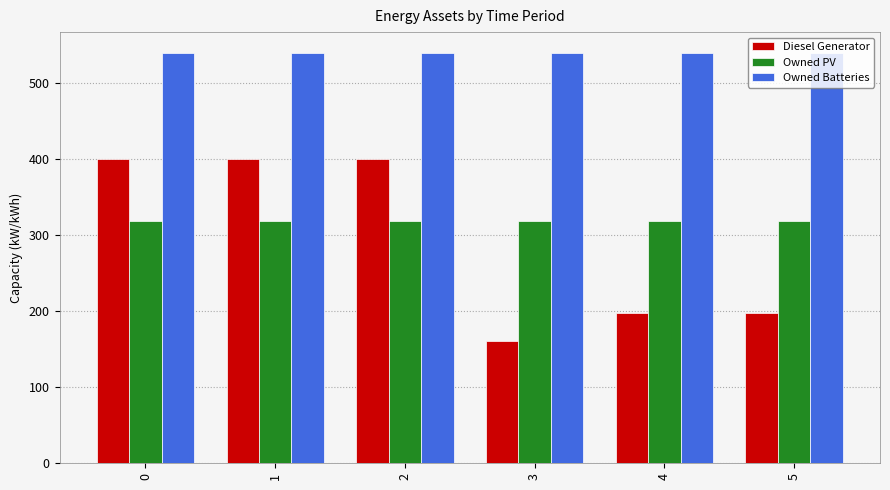

Which series has the widest spread of values?

Diesel Generator